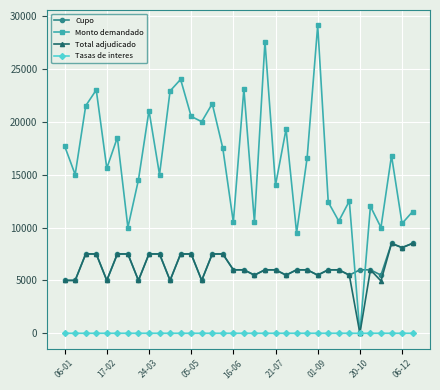

True or false: Cupo and Monto demandado intersect in this chart.

True